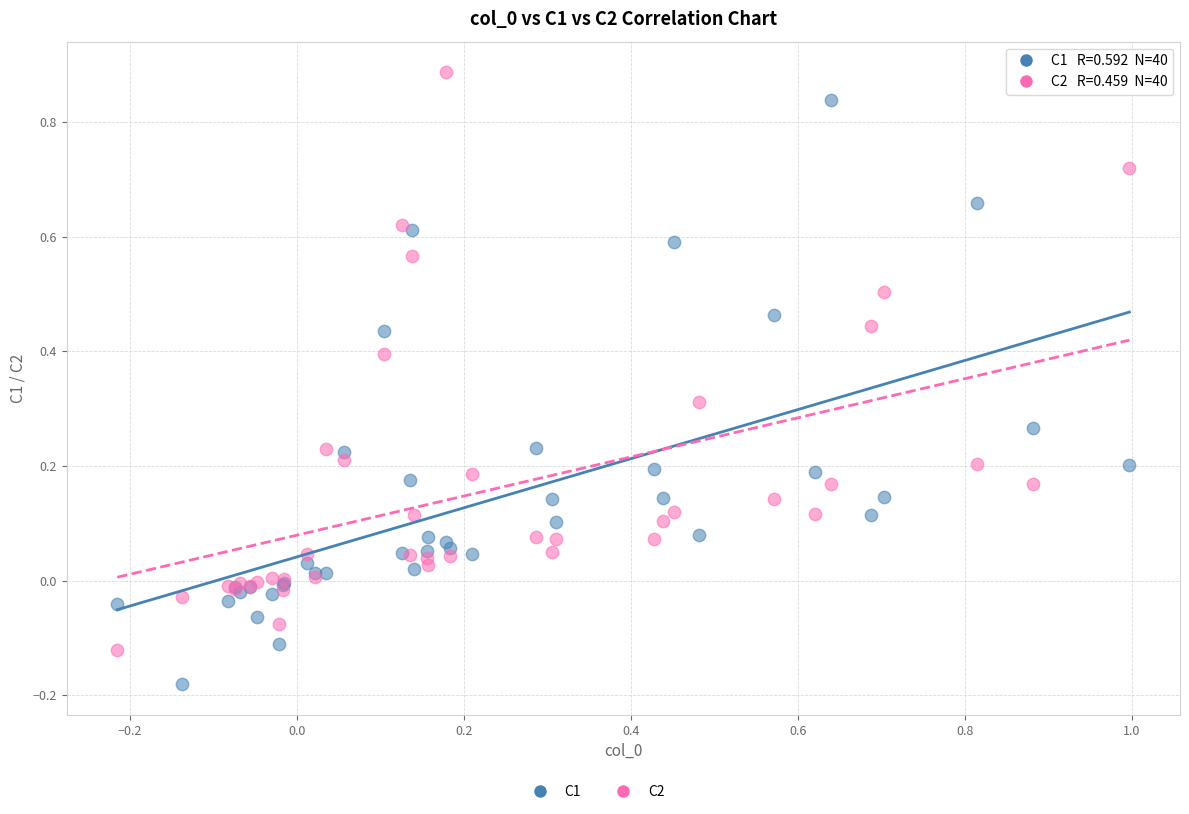

What is the X range (max minus min) for the scatter plot?

1.2